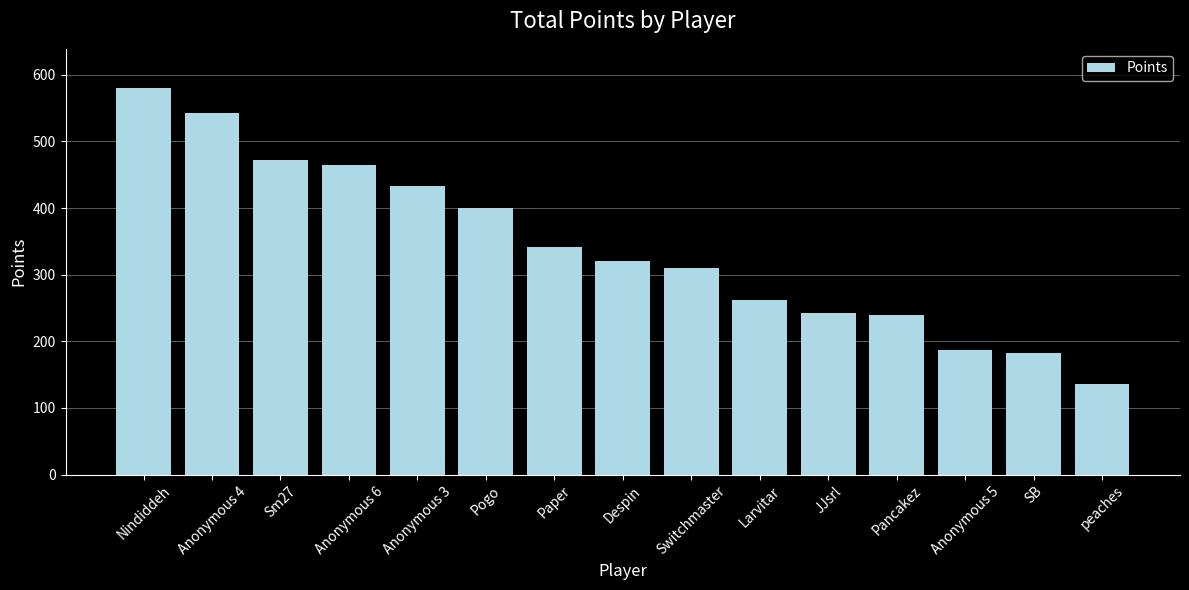

What is the ratio of the value at Anonymous 5 to the value at JJsrl?

0.8